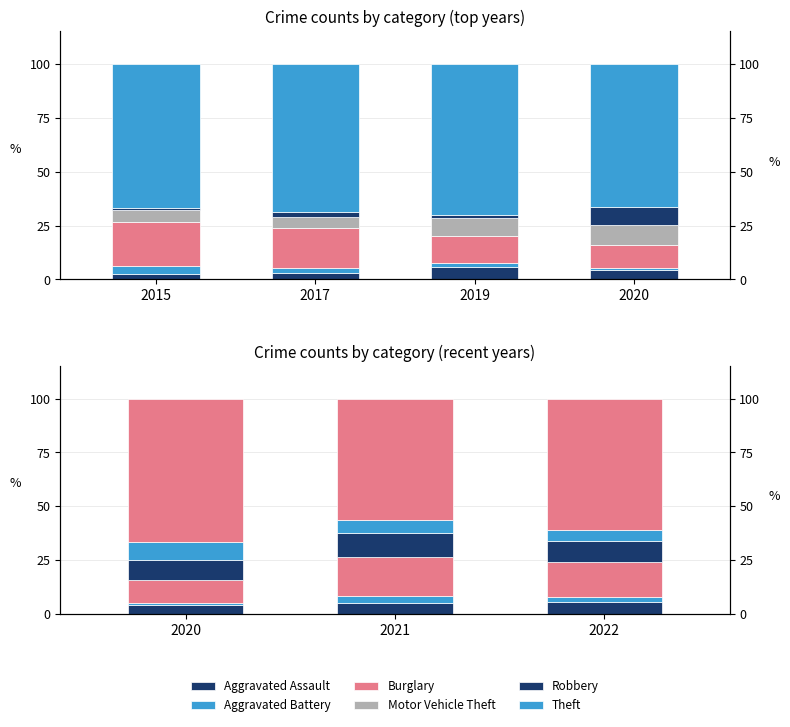

Which series has the largest total across all categories?

Theft